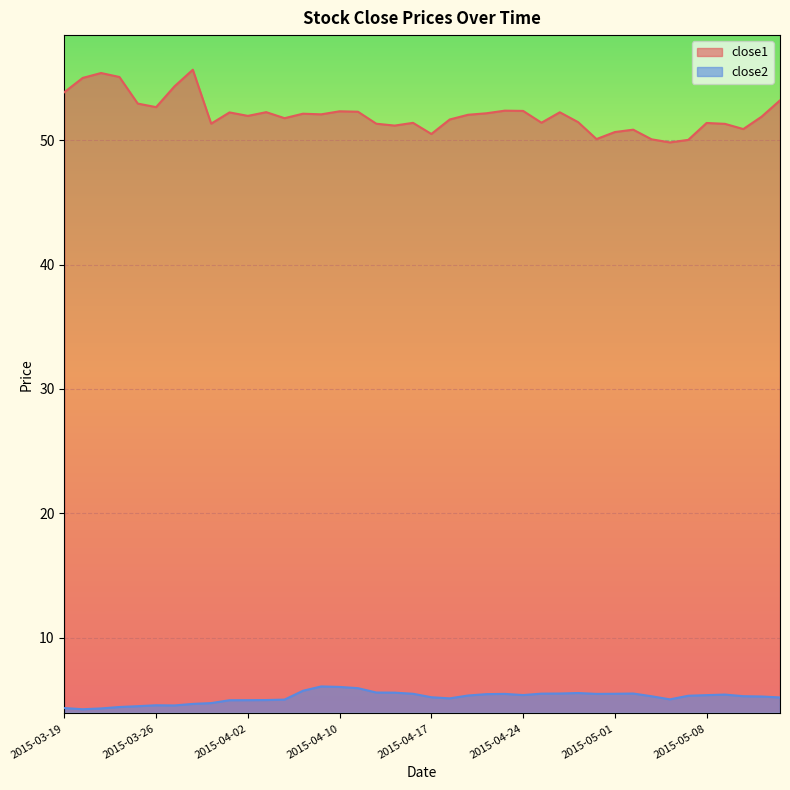

How many data points does each series have?

40